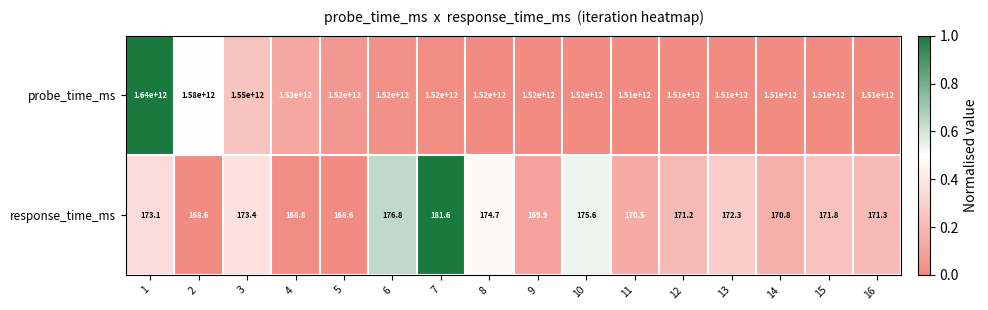

How many series are shown in this chart?

2